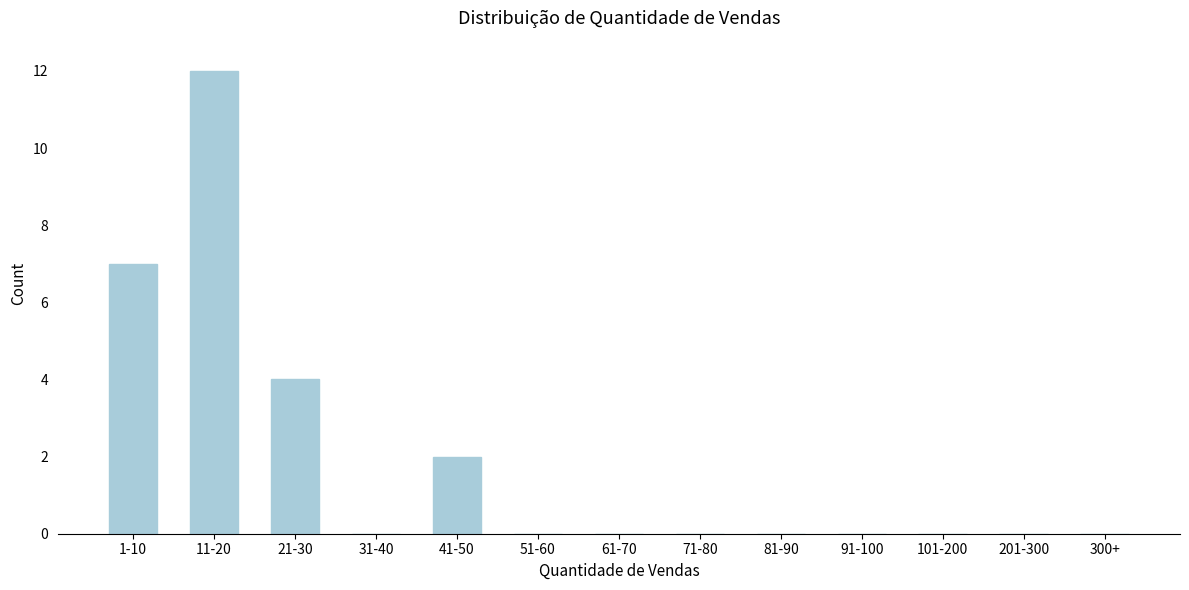

Reading left to right, list all the values displayed in this chart.

1-10=7	11-20=12	21-30=4	31-40=0	41-50=2	51-60=0	61-70=0	71-80=0	81-90=0	91-100=0	101-200=0	201-300=0	300+=0